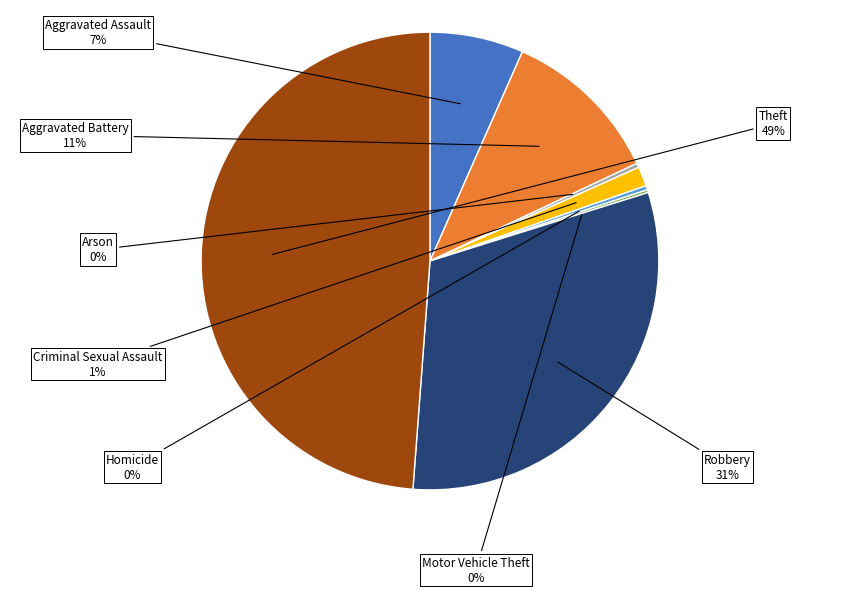

Does any single category account for the majority?

No